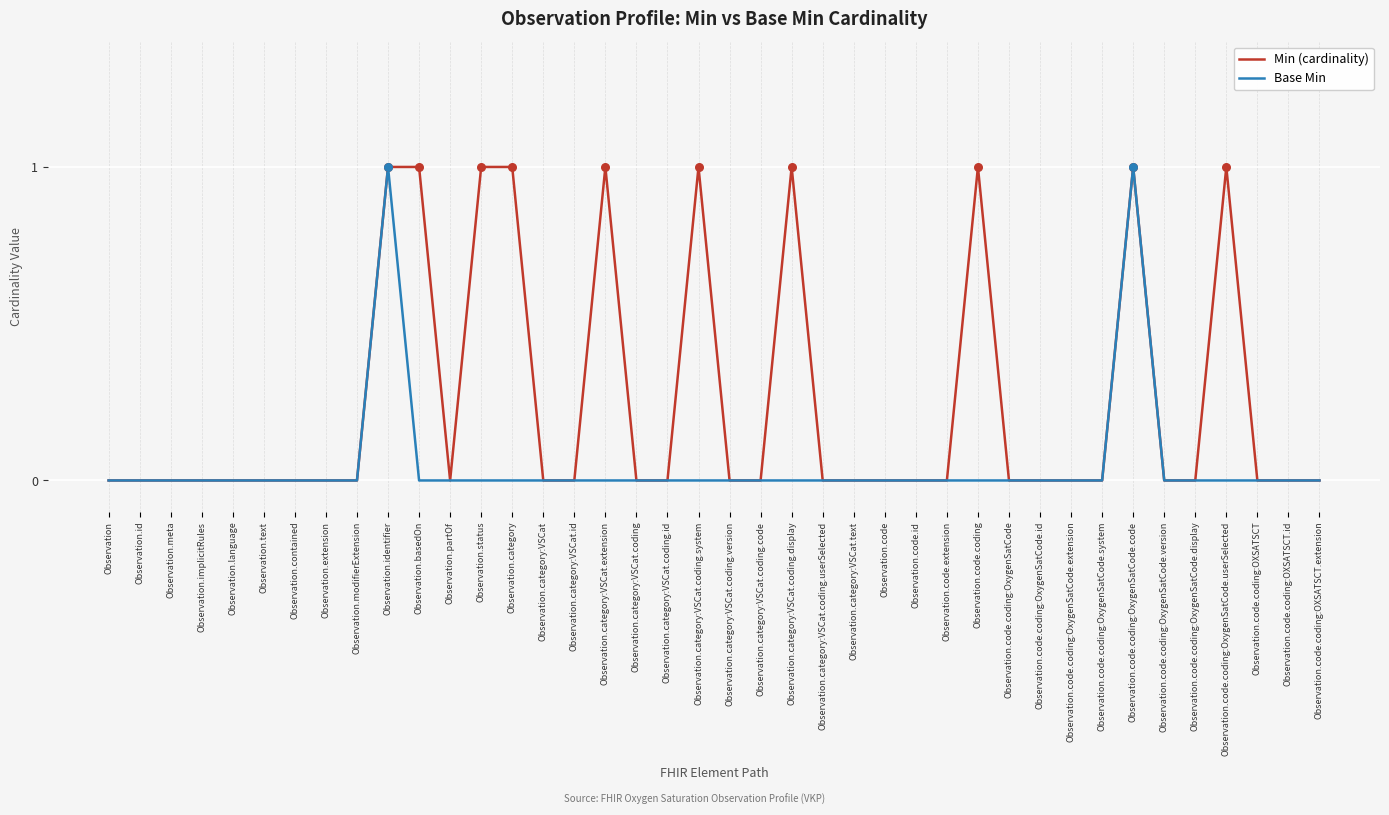

Which series has the largest total across all categories?

Min (cardinality)